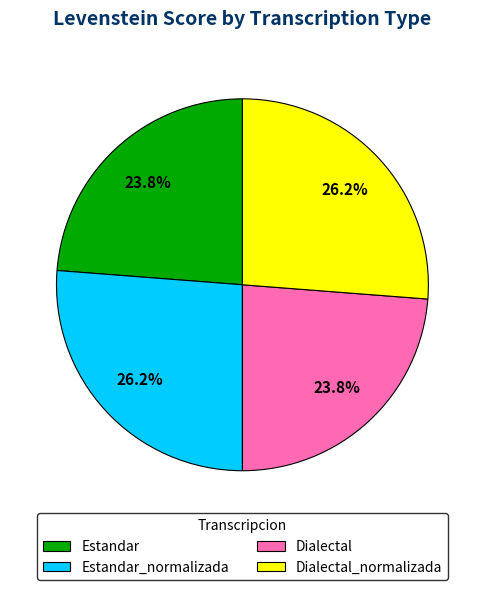

Does Estandar_normalizada account for over 50% of the chart?

No